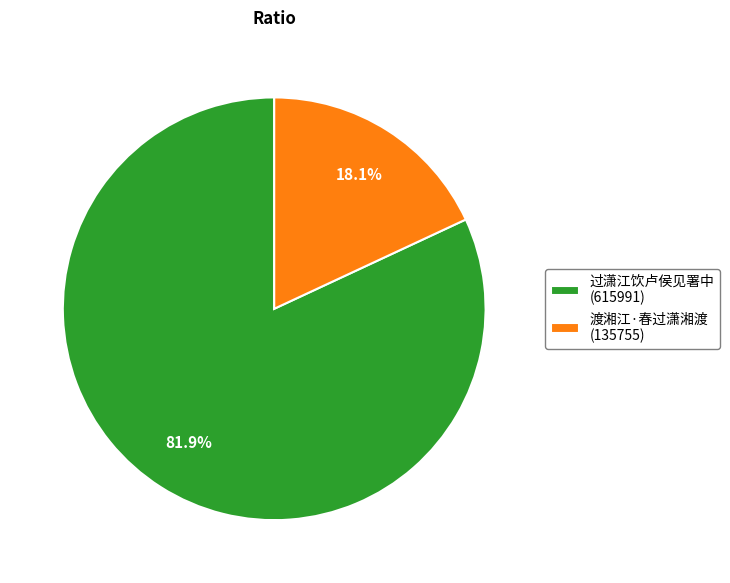

Is 渡湘江·春过潇湘渡 the majority of the pie?

No